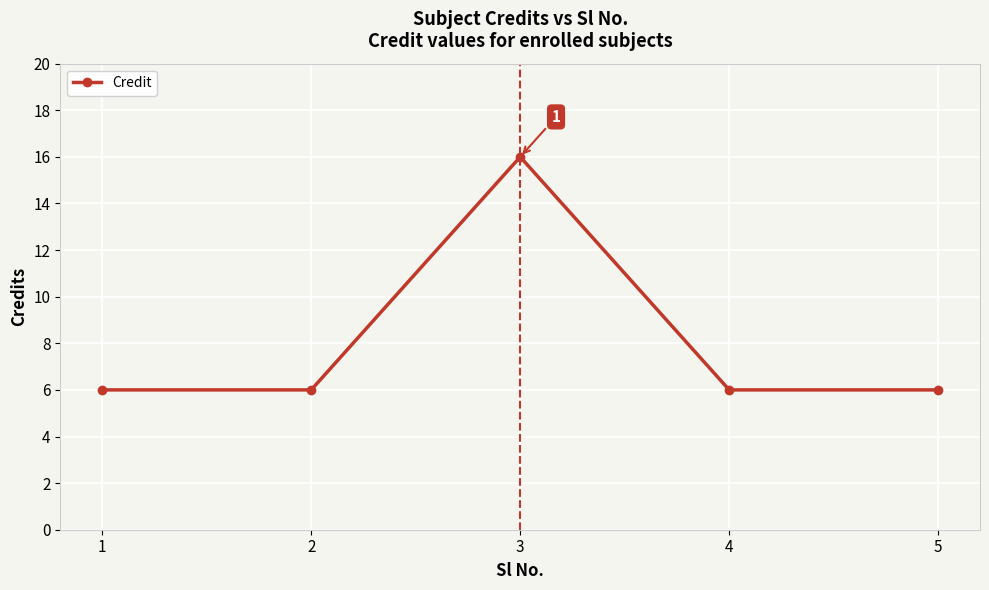

True or false: the data shows 6 at 5.

True